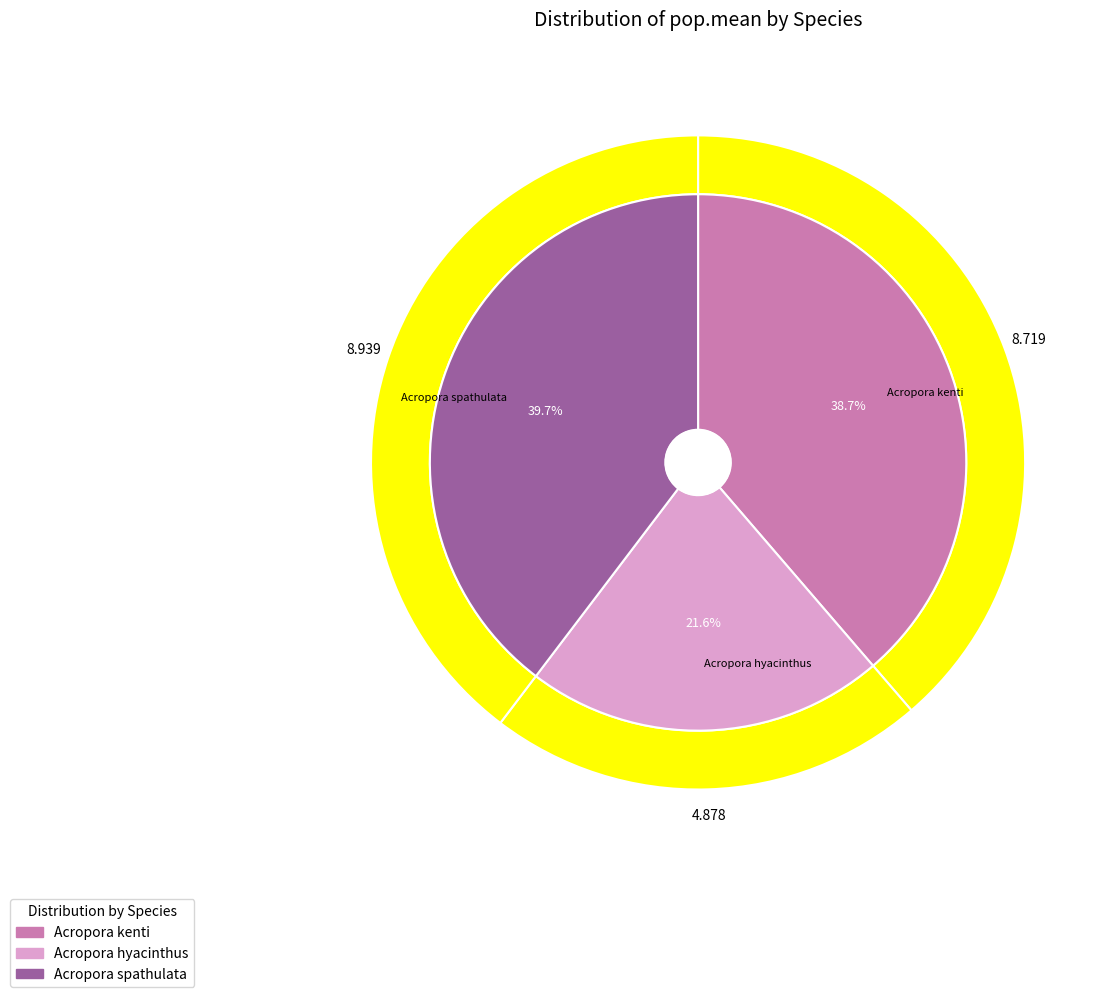

To the nearest percent, what is the difference between the Acropora spathulata and Acropora hyacinthus slice percentages?

18%